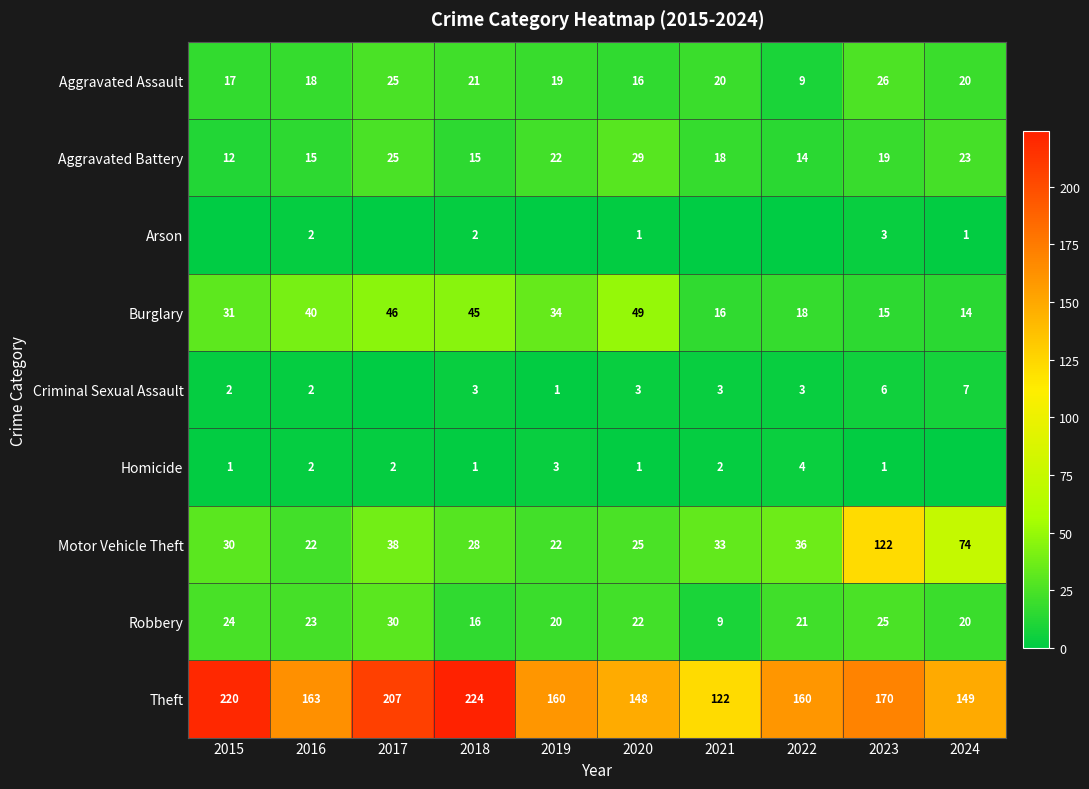

How many categories are shown in the chart?

10